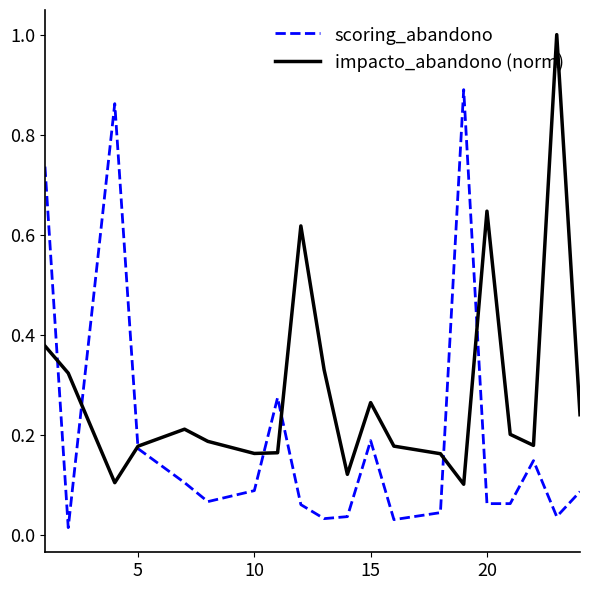

Which series has the largest total across all categories?

impacto_abandono (norm)